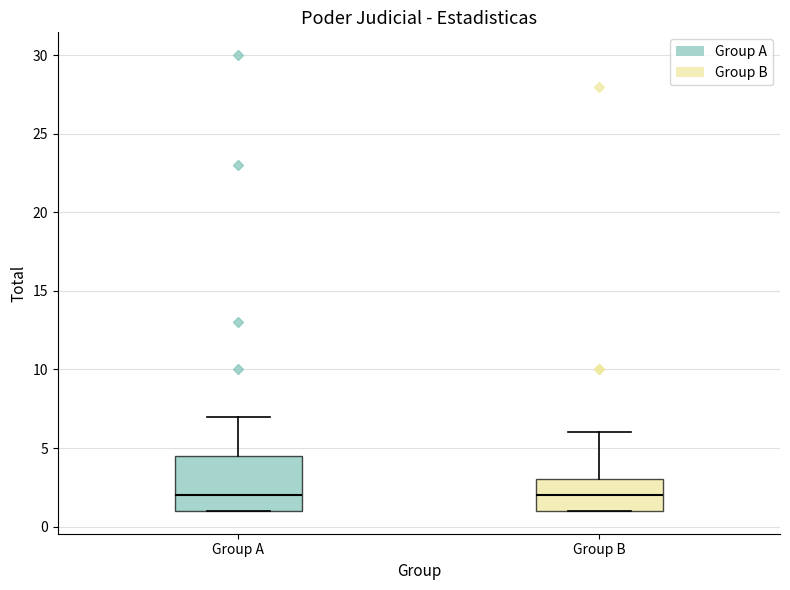

Reading left to right, read every box against the y-axis: the position of its median line, the range the box covers, and the ends of its whiskers. The values are not printed on the chart, so give them approximately, as read against the axis.

Group A: median 2.0, box 1.0 to 4.5, whiskers 1.0 to 7.0
Group B: median 2.0, box 1.0 to 3.0, whiskers 1.0 to 6.0